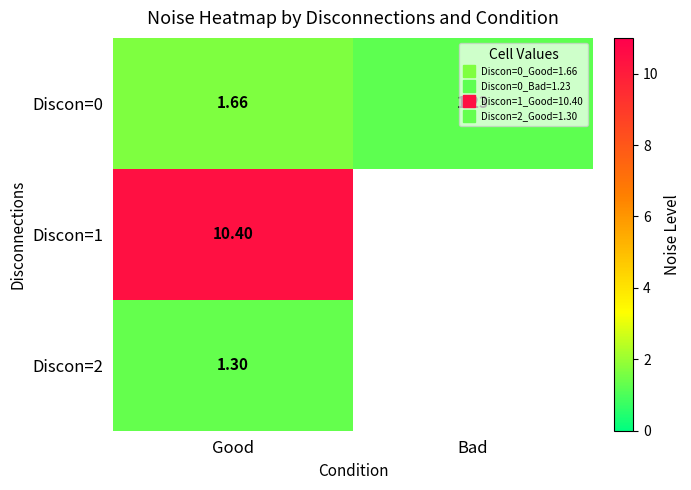

Count the number of categories in the chart.

2